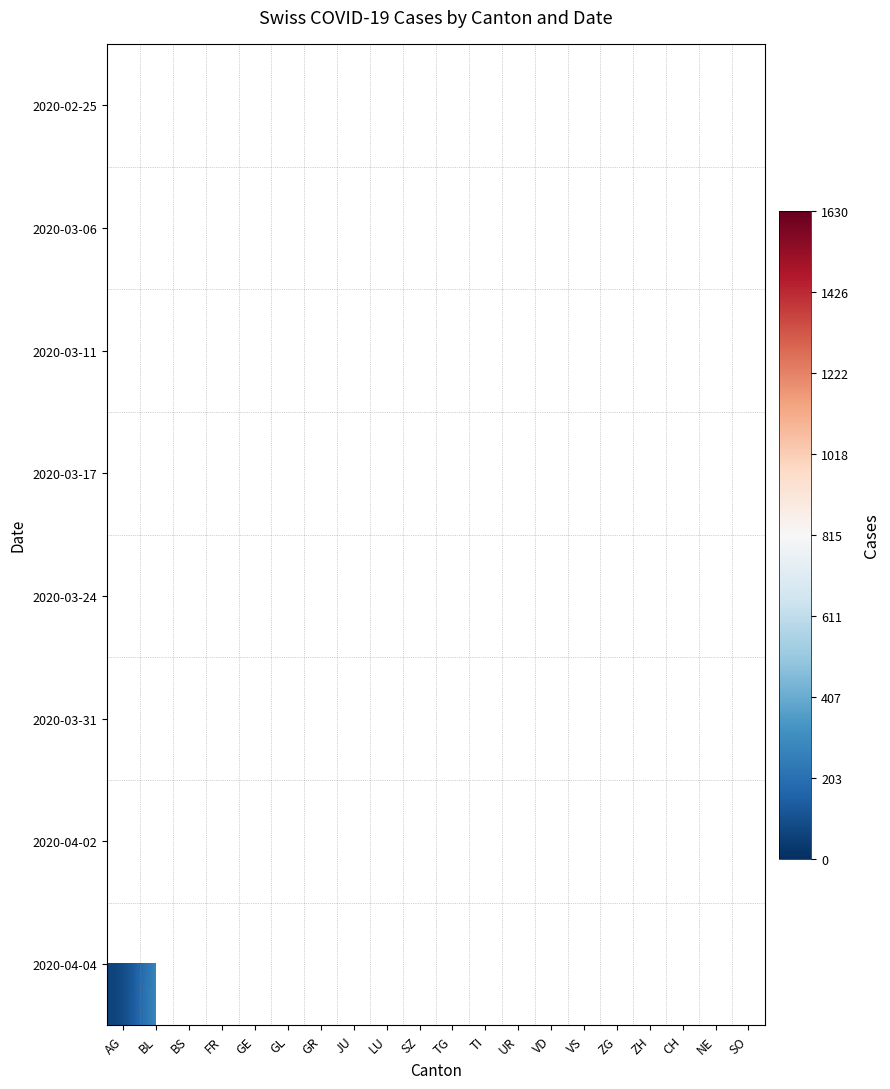

How many categories are shown in the chart?

20